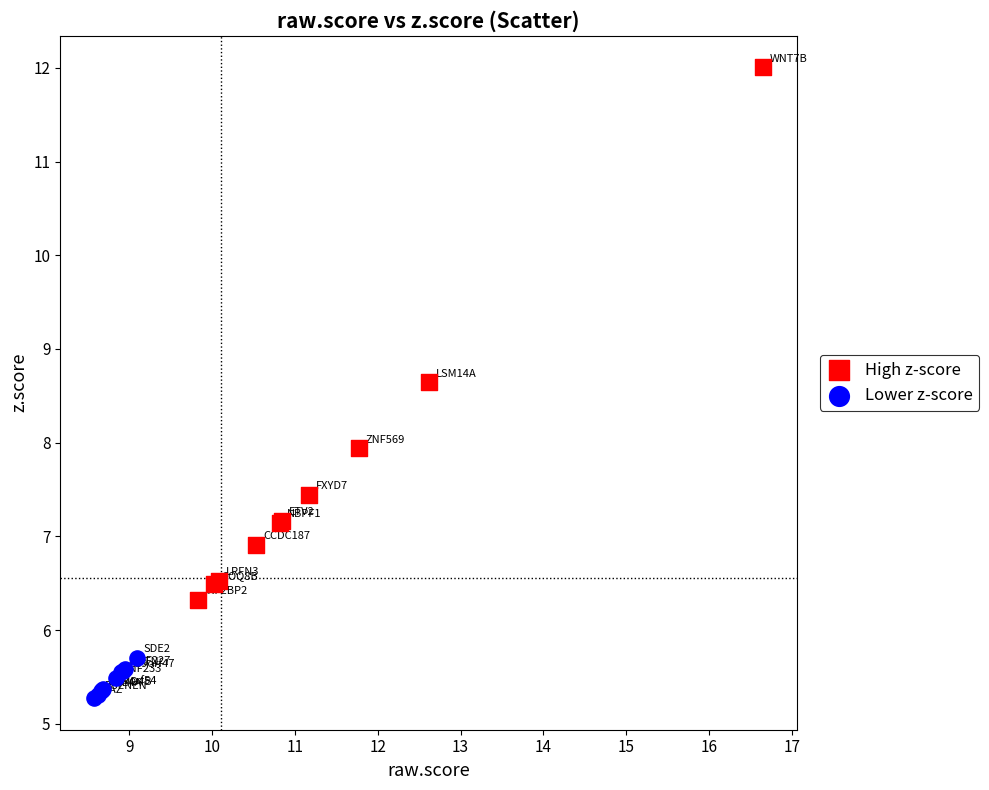

Which series reaches the maximum Y coordinate?

High z-score